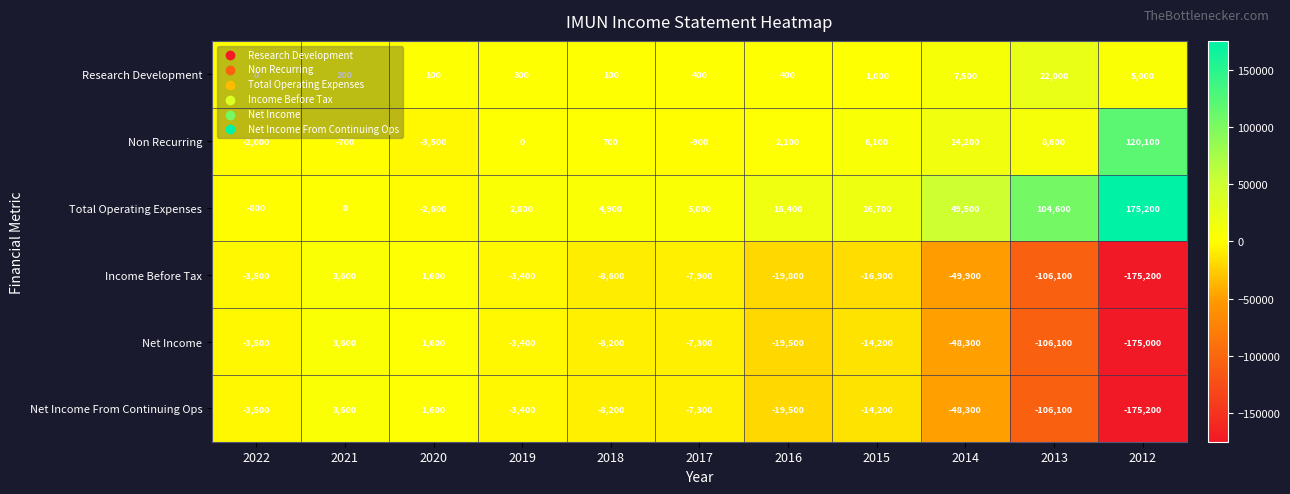

Rank the categories by Net Income From Continuing Ops value from highest to lowest.

2021, 2020, 2019, 2022, 2017, 2018, 2015, 2016, 2014, 2013, 2012